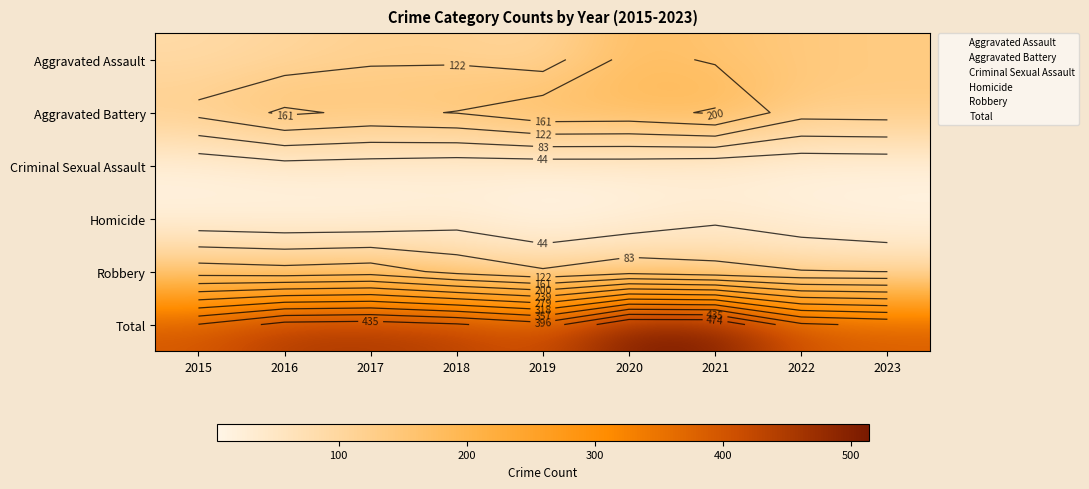

Between 2017 and 2016, which is larger?

2017